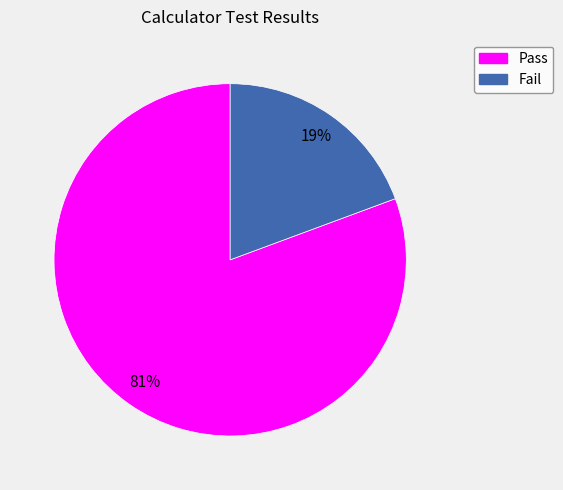

Which slice is the largest?

Pass